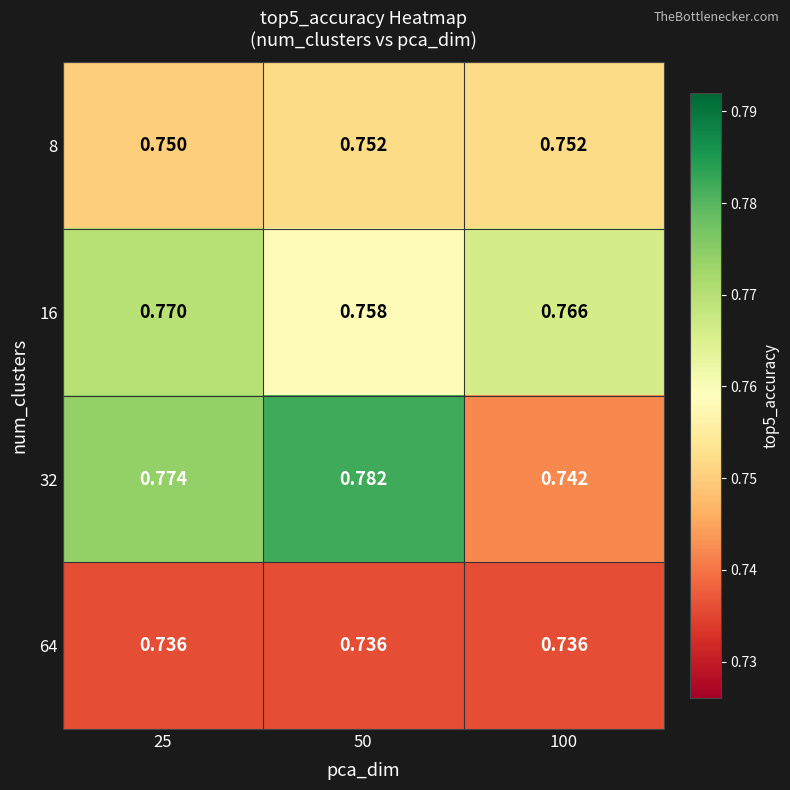

Reading right to left, list all the values displayed in this chart.

8: 100=0.8	50=0.8	25=0.8
16: 100=0.8	50=0.8	25=0.8
32: 100=0.7	50=0.8	25=0.8
64: 100=0.7	50=0.7	25=0.7